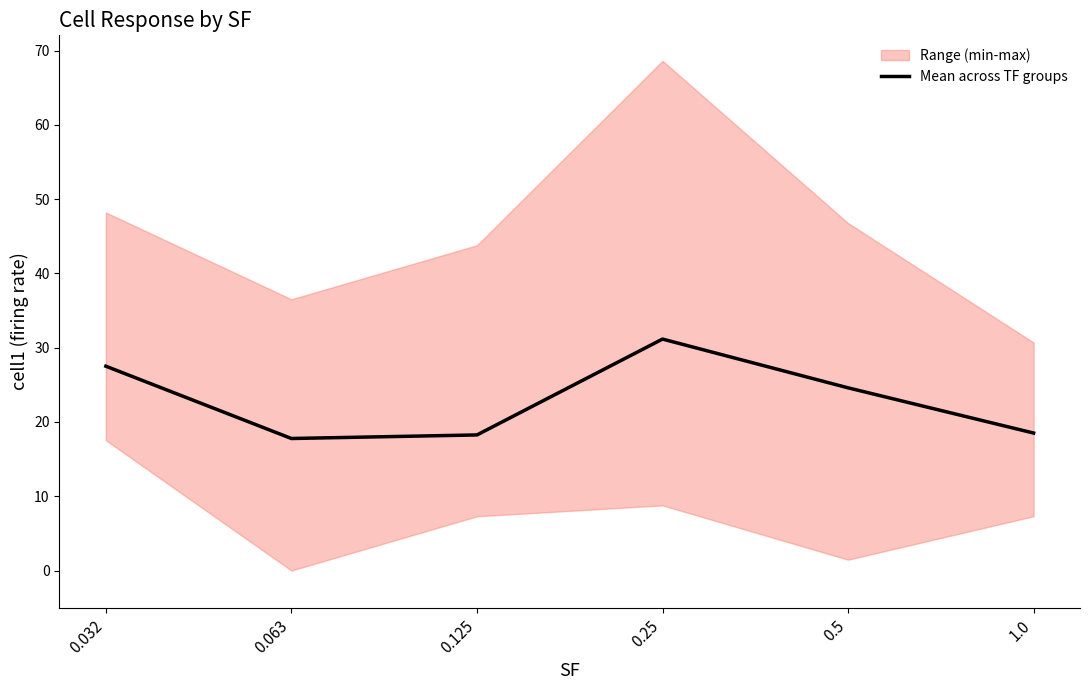

What is the approximate value at 0.25?

31.2